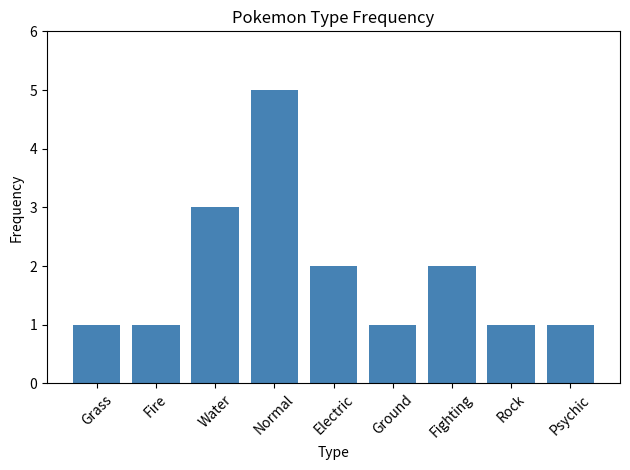

What is the sum of the values at Ground and Psychic?

2